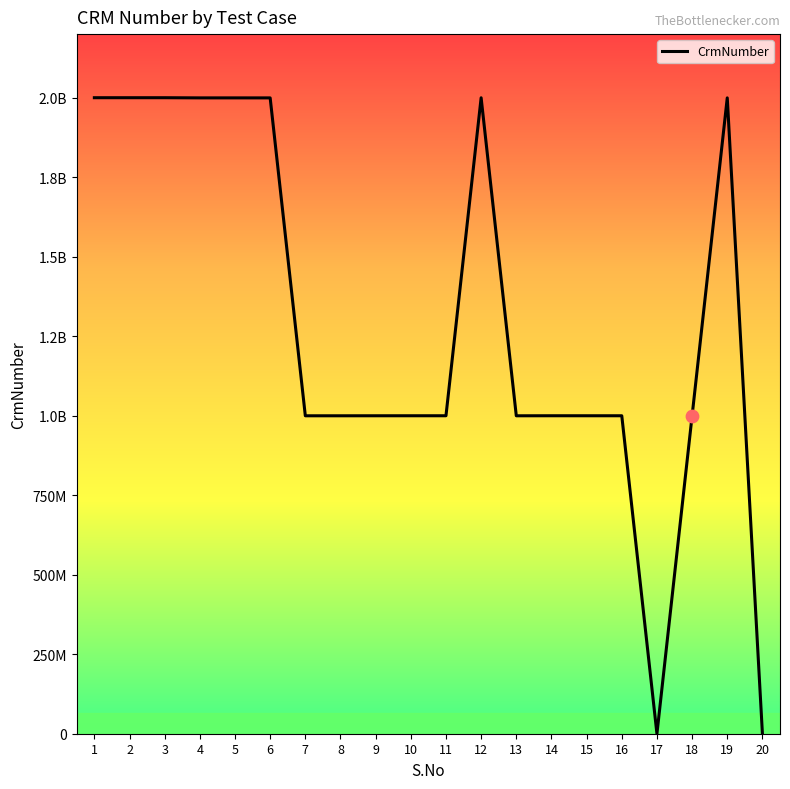

Does the chart have visible grid lines?

No